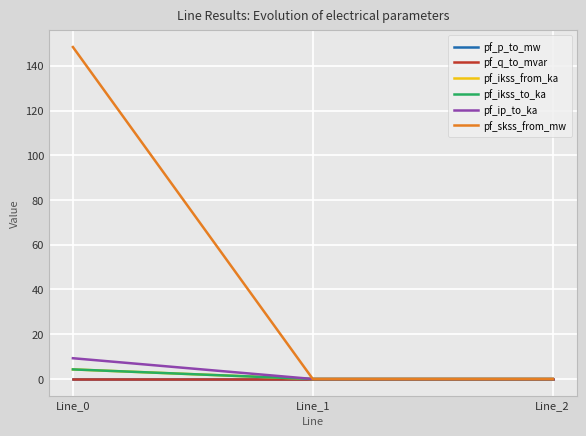

True or false: pf_ip_to_ka has a value of 6.3 at Line_1.

False